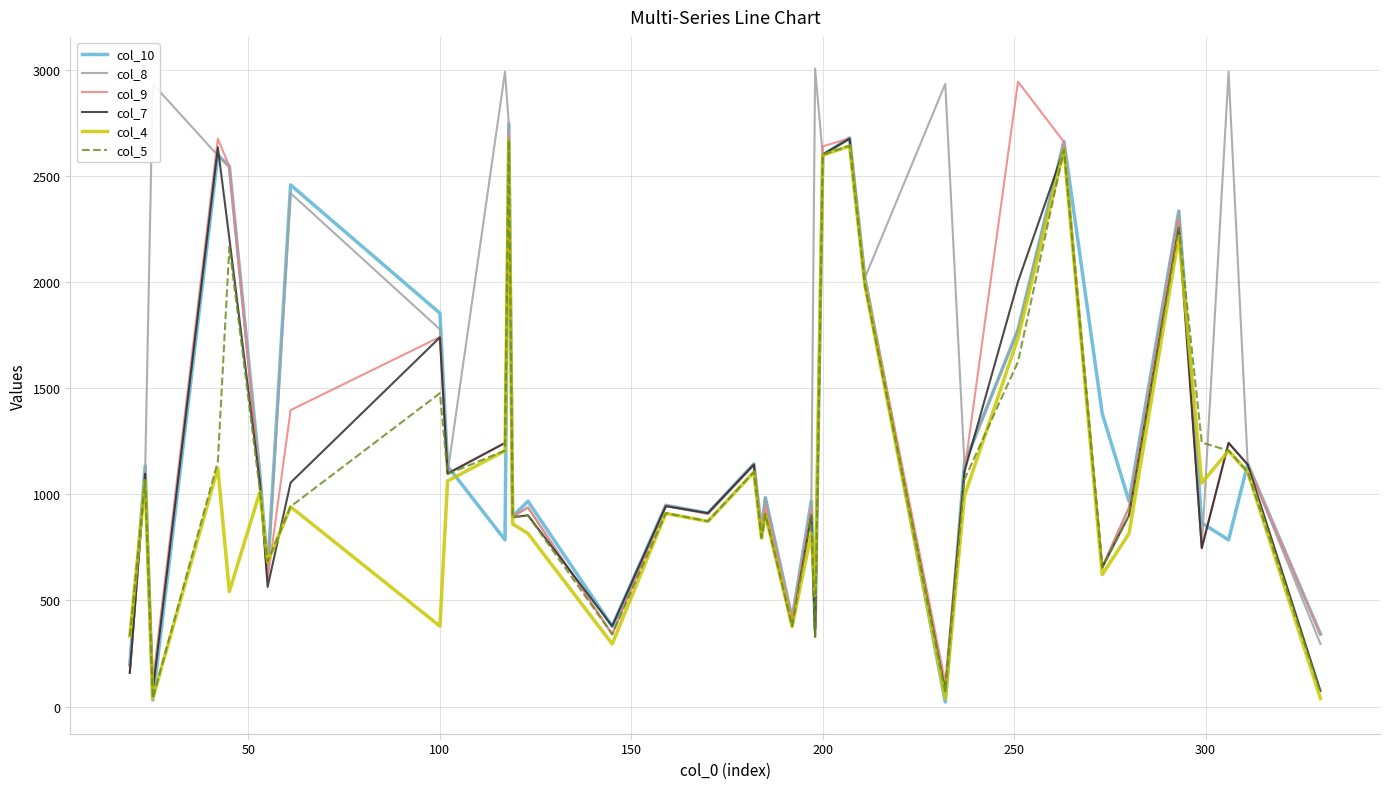

Which series has the largest total across all categories?

col_8